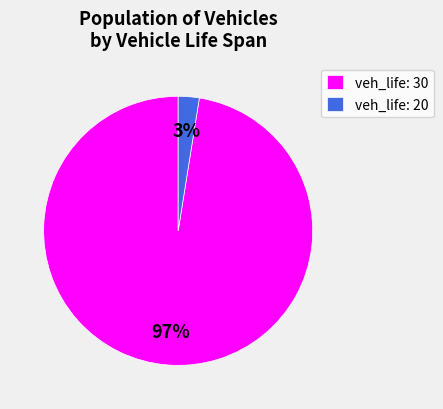

What is the smallest slice in the pie chart?

veh_life: 20